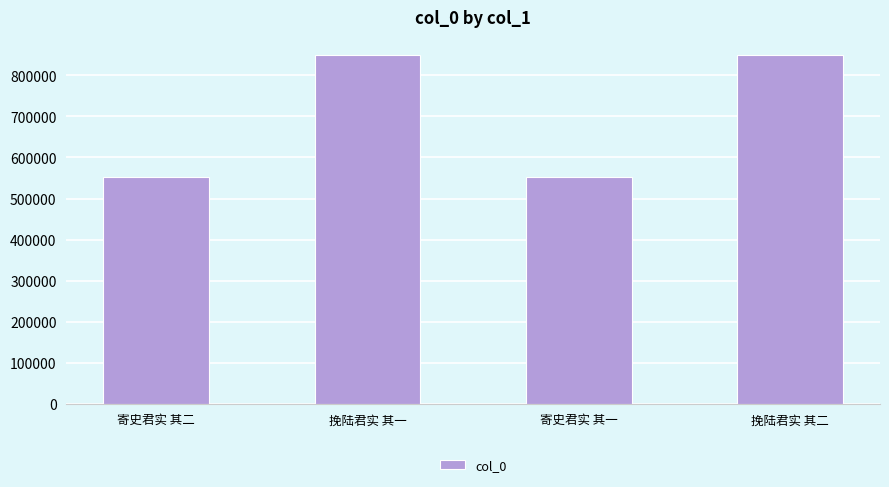

True or false: the data shows 990534 at 寄史君实 其二.

False